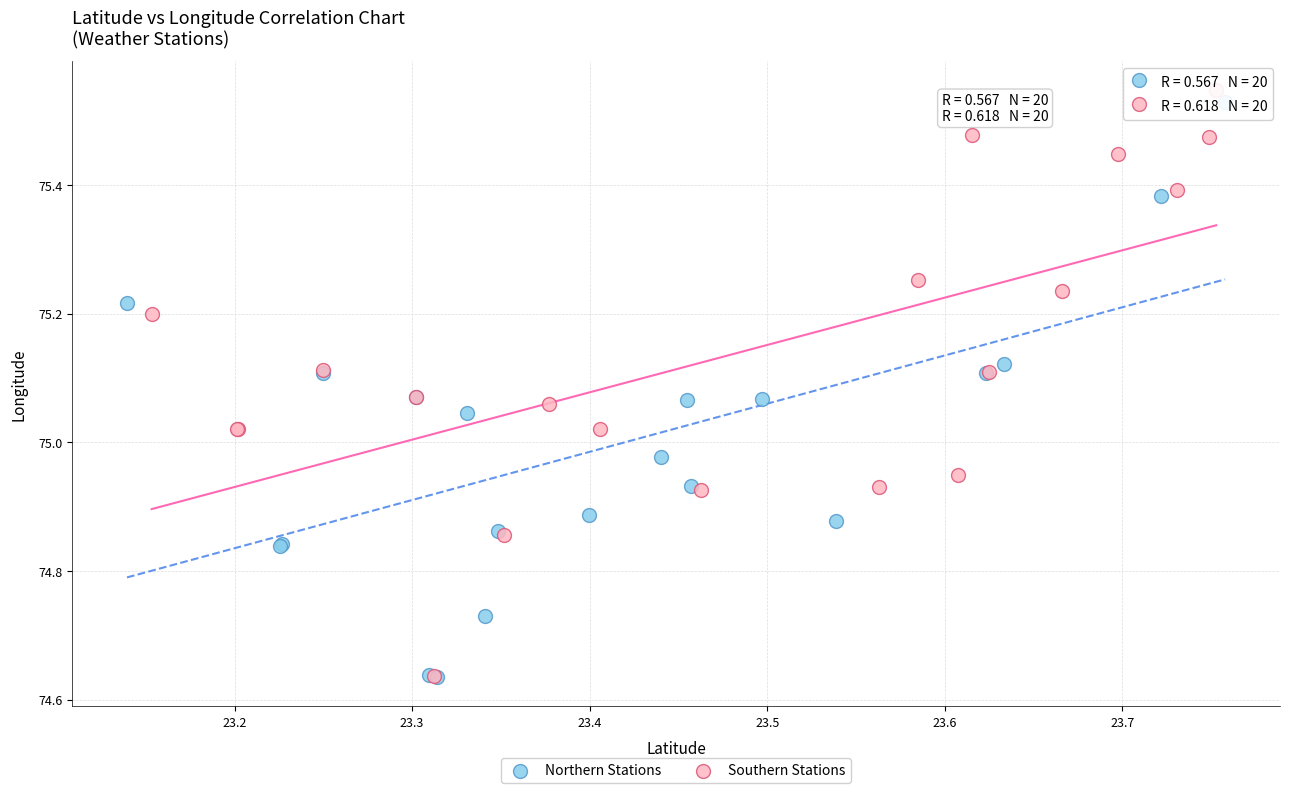

Which series has the largest Y range (max minus min)?

Southern Stations